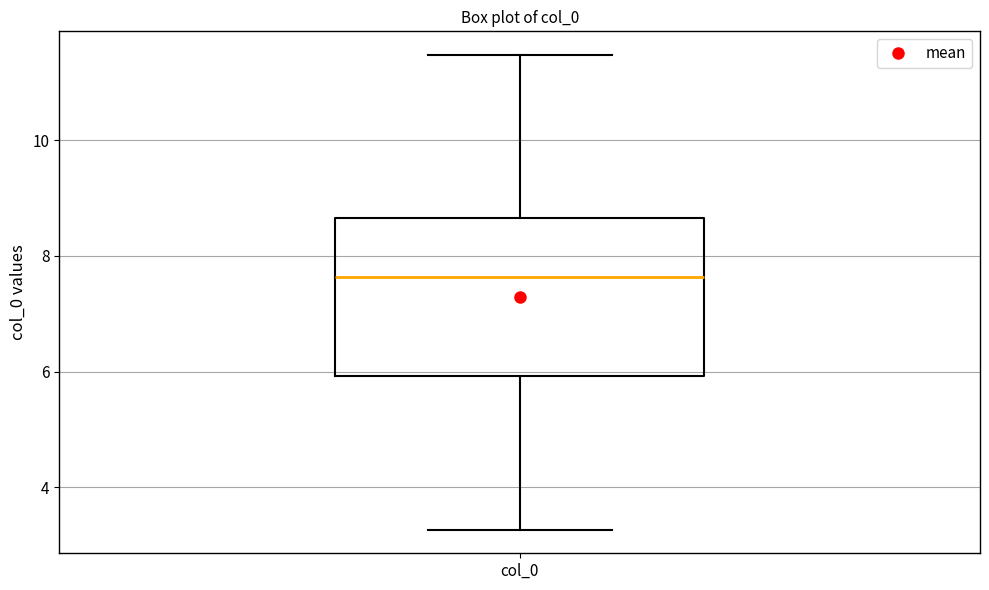

Transcribe this box plot: give where the median line is, the range the box spans, and where the two whiskers end, as read against the y-axis. The values are not printed on the chart, so give them approximately, as read against the axis.

median 7.6, box 6.0 to 8.6, whiskers 3.2 to 11.4